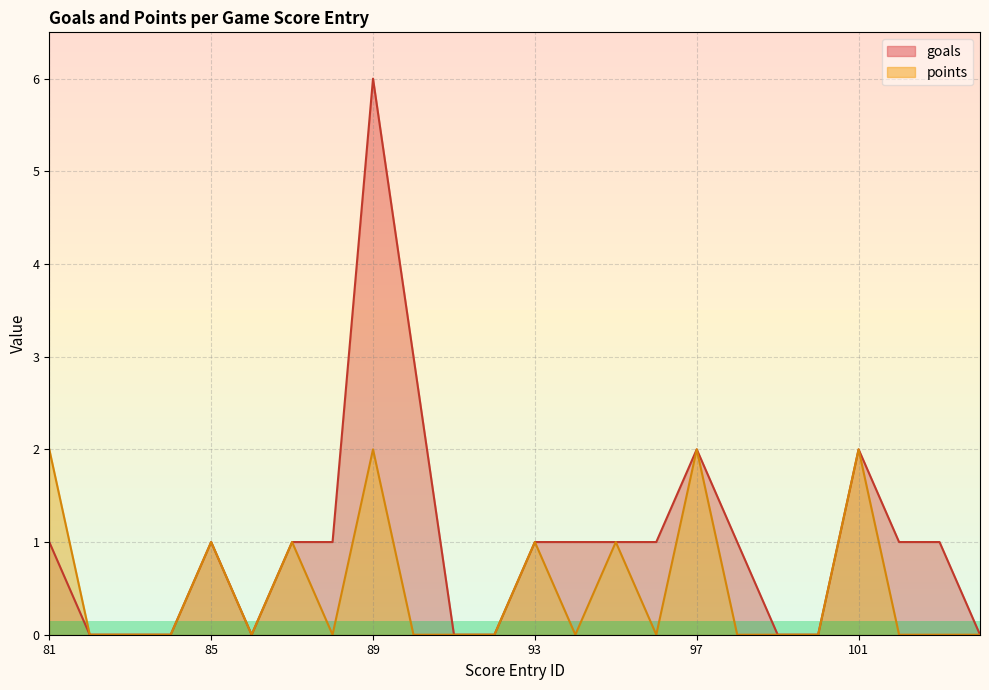

At which category is the sum across all series the highest?

89